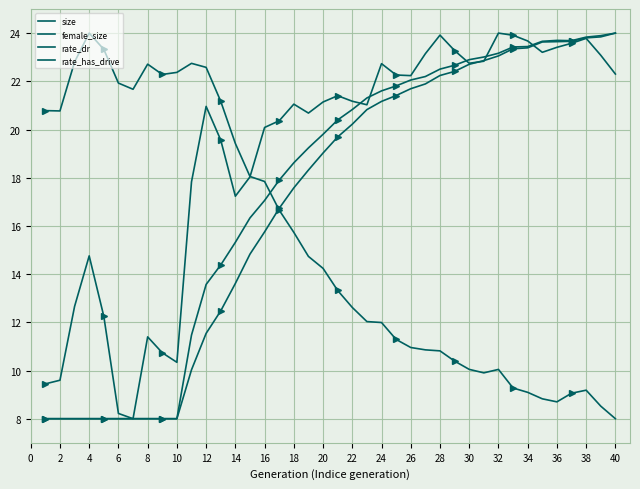

True or false: rate_dr and female_size cross at least once.

True